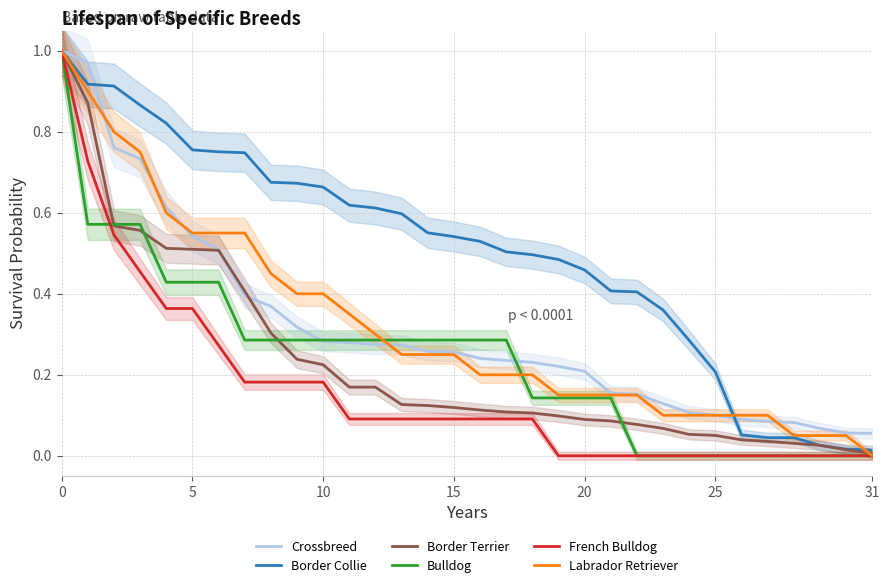

Is it true that Bulldog equals -0.6 at 31?

False